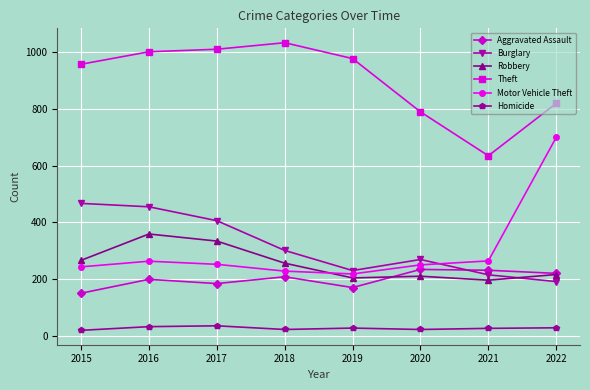

What is the maximum value for Burglary?

467